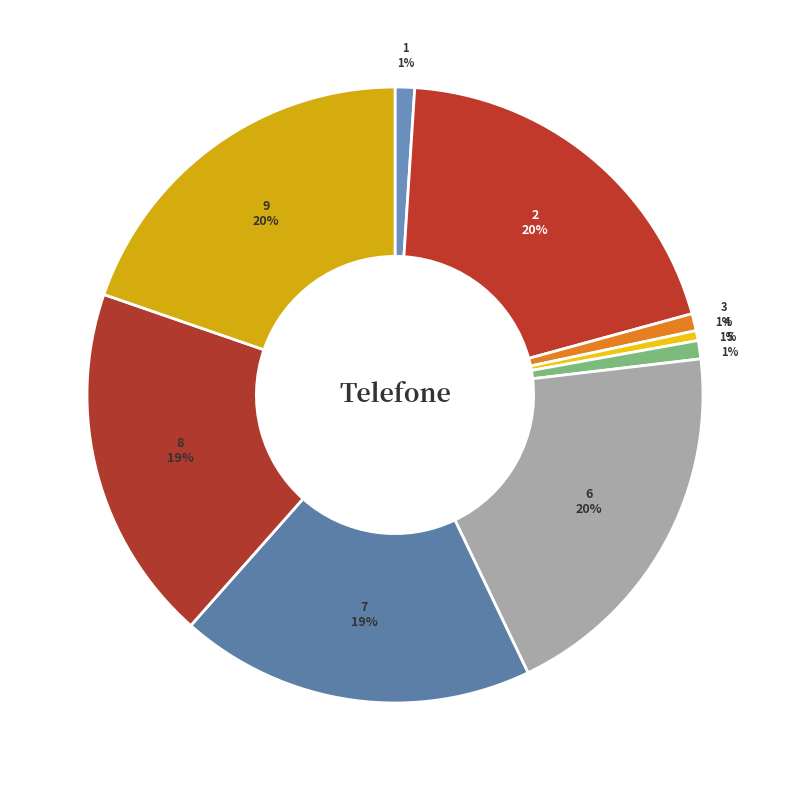

Do 2 and 8 together represent more than half of the pie?

No